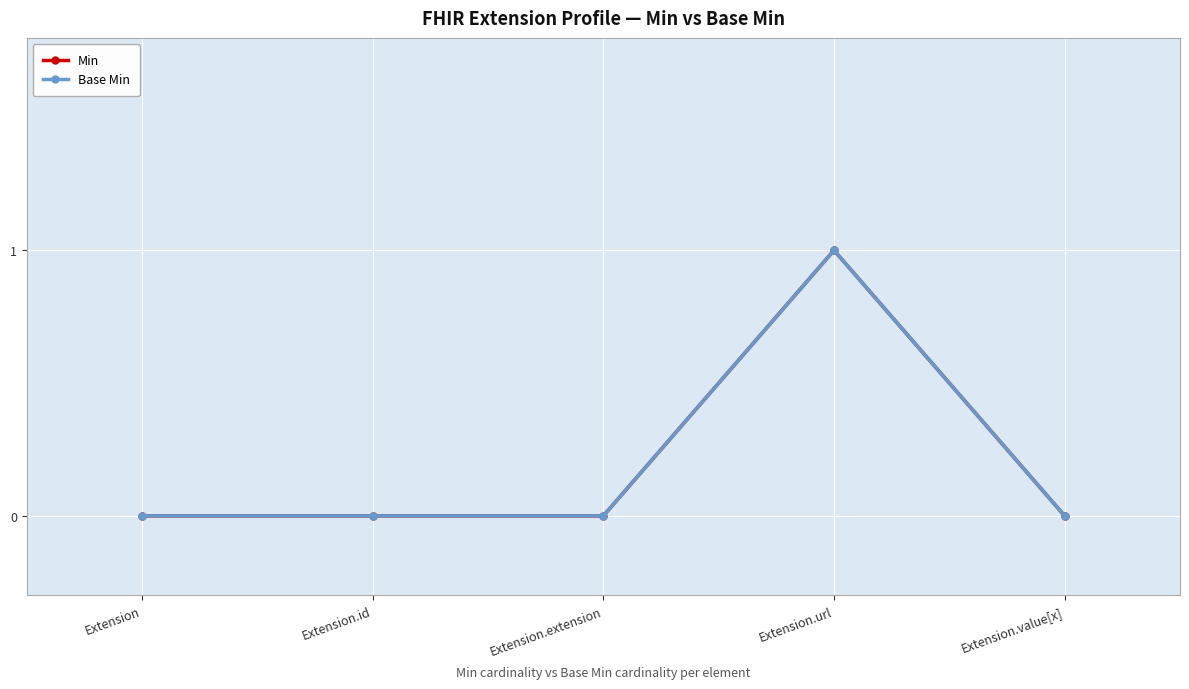

Is this an area chart (filled region under the line)?

No